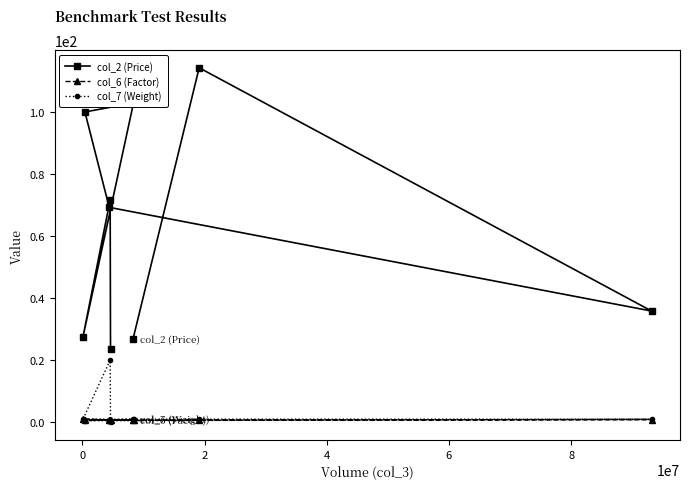

Which series has the largest range (max minus min)?

col_2 (Price)